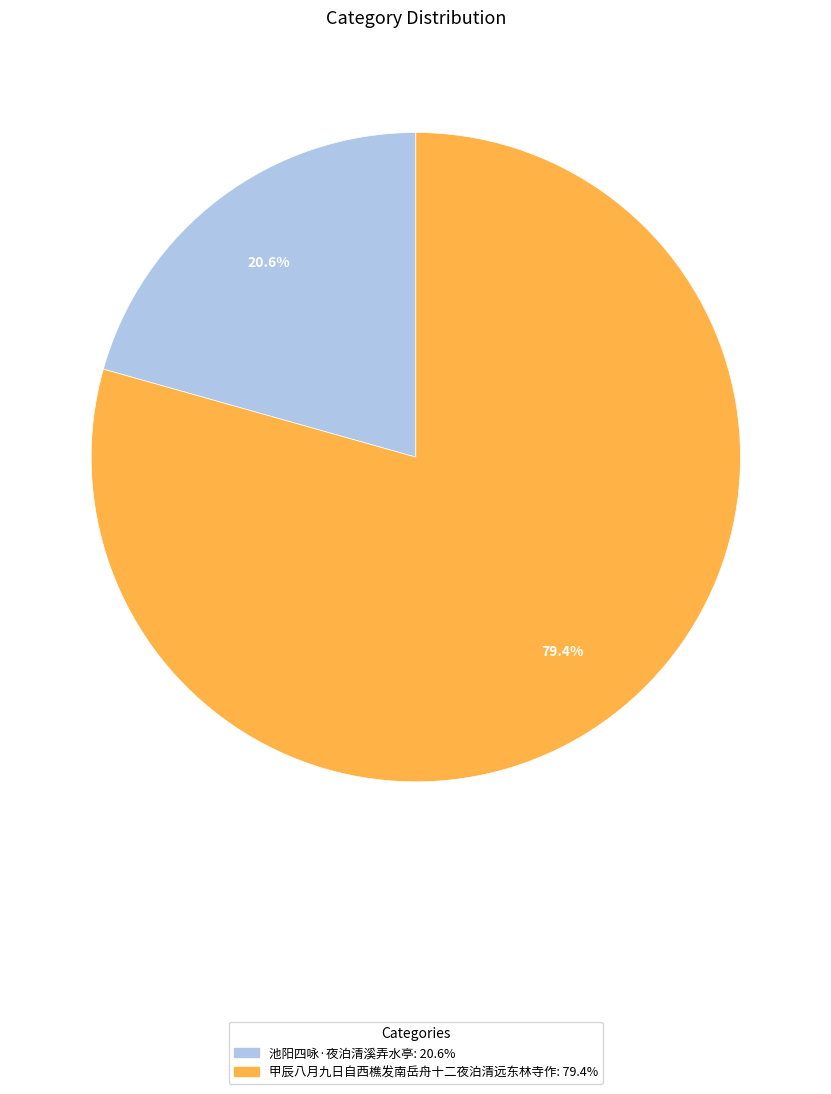

How many segments does this pie chart have?

2